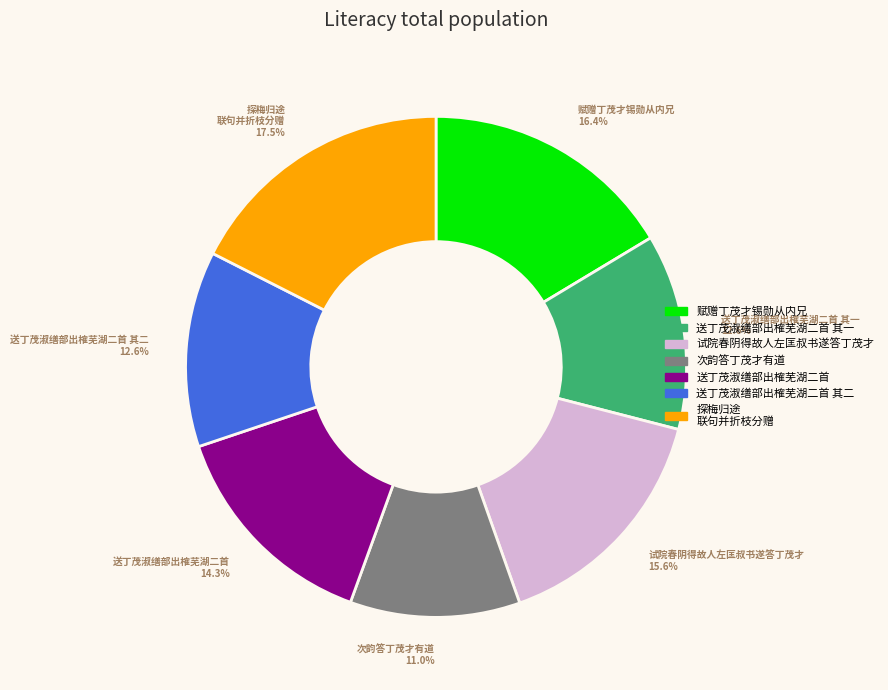

Does any single category account for the majority?

No